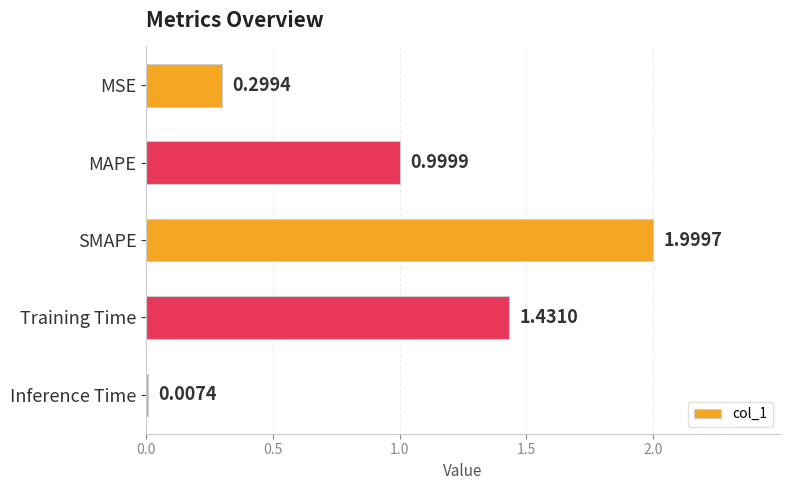

What is the sum of all values?

4.7